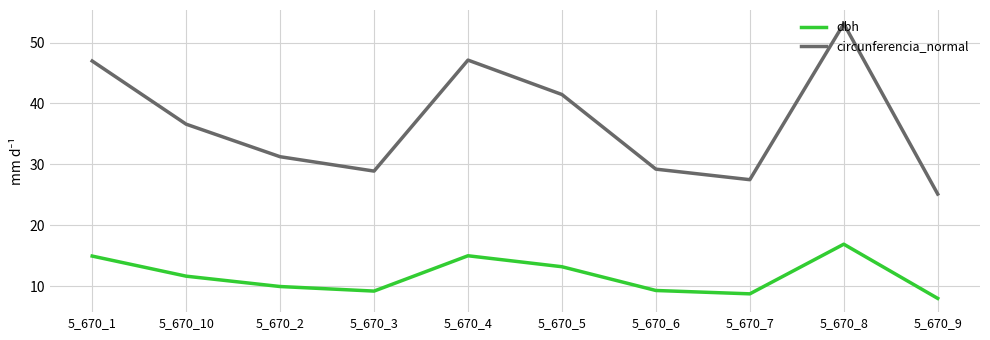

Which series has the largest range (max minus min)?

circunferencia_normal